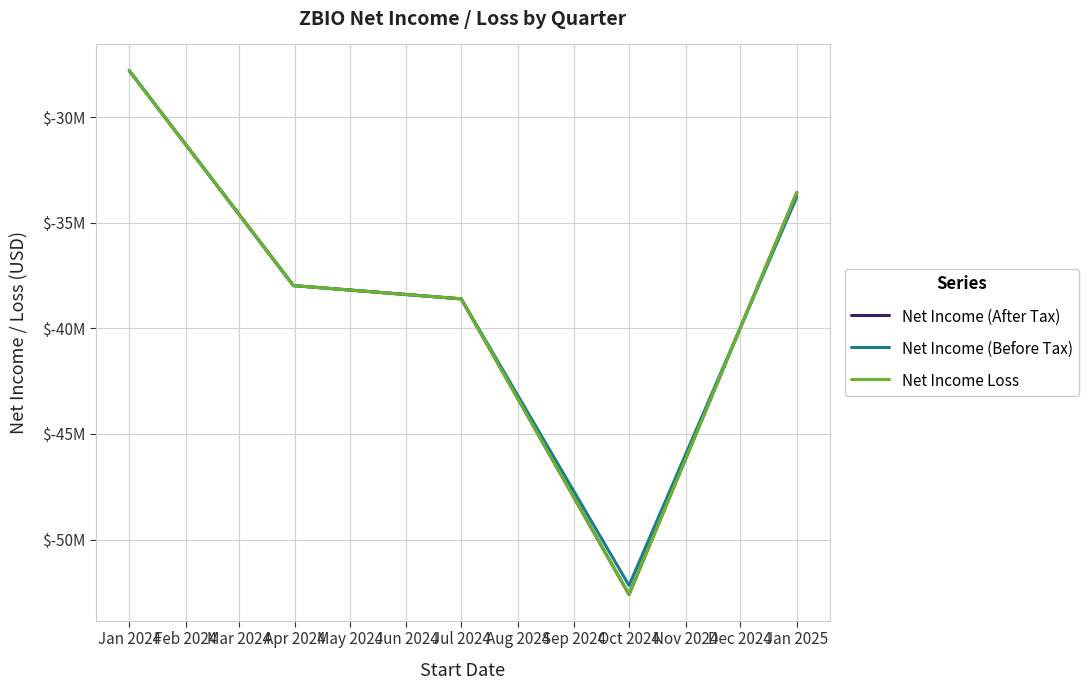

Does the chart have visible grid lines?

Yes